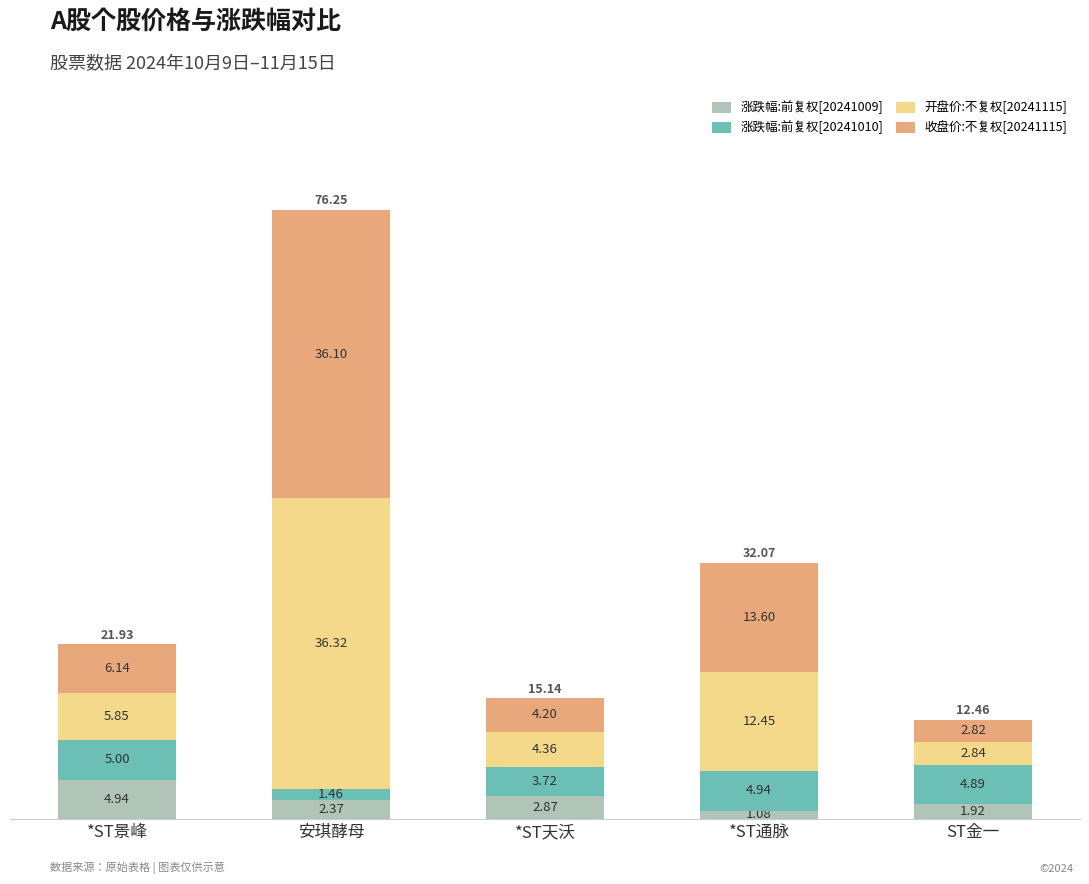

What is the difference between the maximum and minimum values in the 涨跌幅:前复权[20241009] series?

3.9